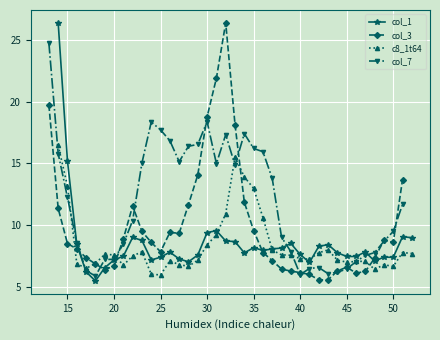

The col_1 series shows 9.4 at 30. True or false?

True